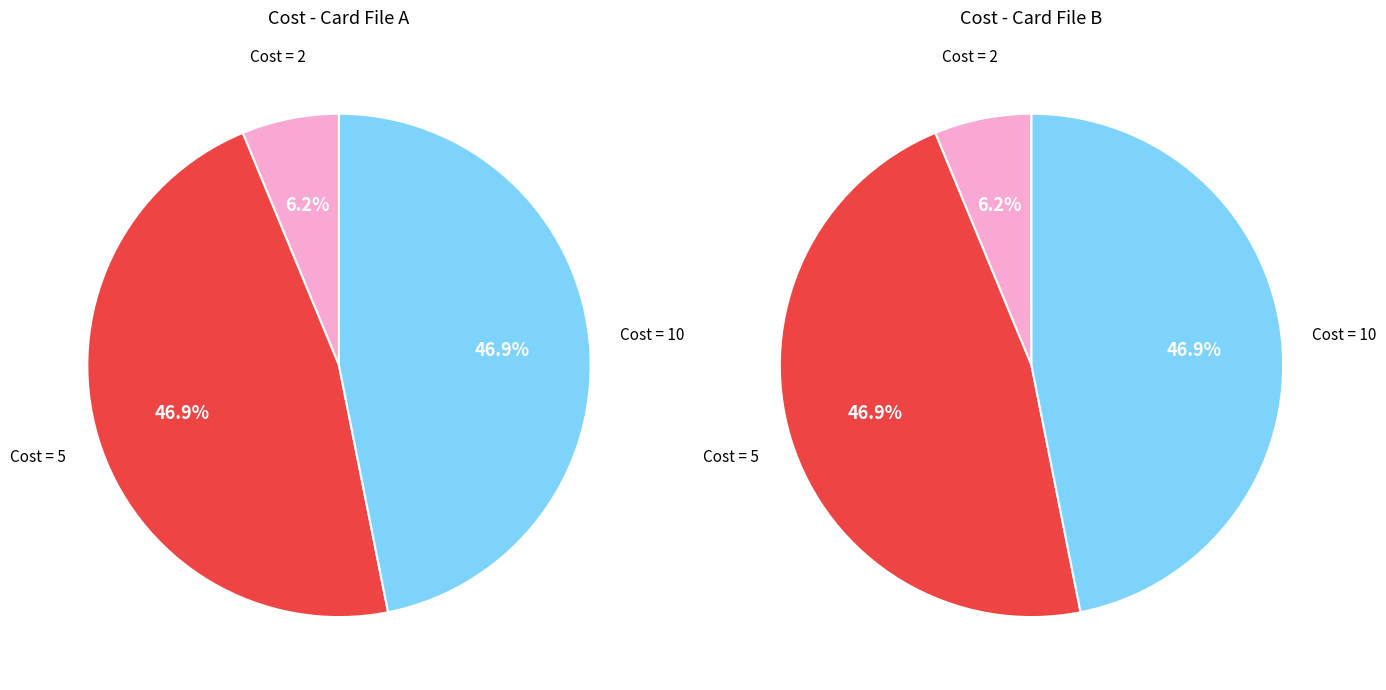

Does any single category account for the majority?

No